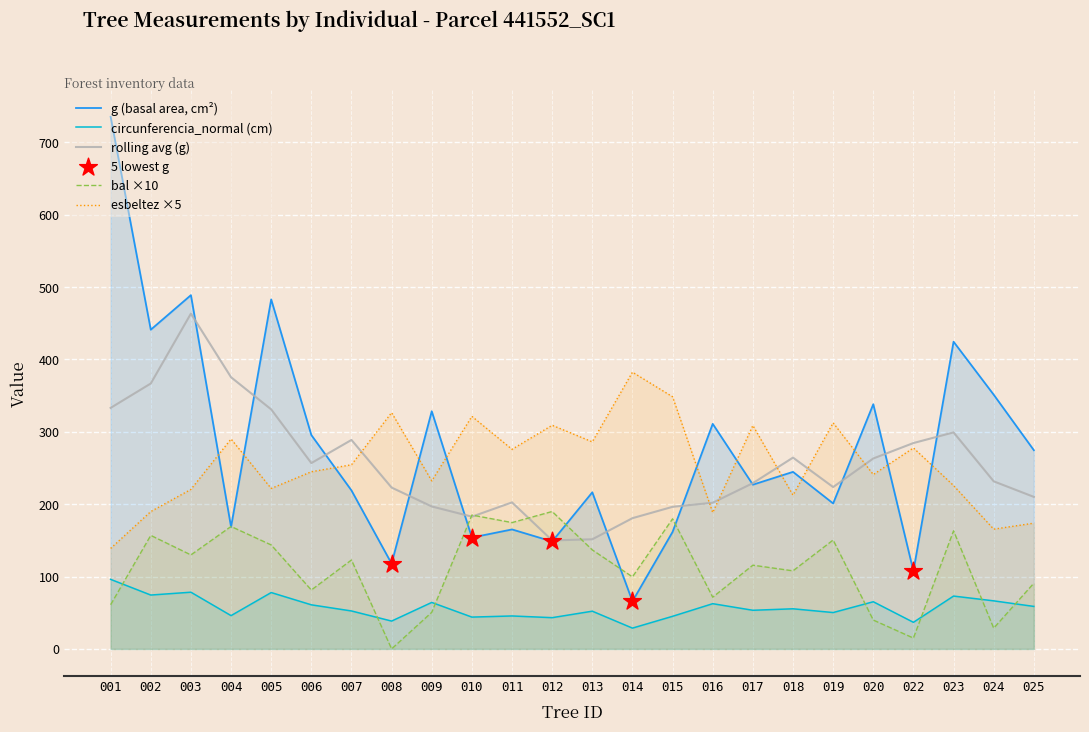

Which series contains the lowest Y value?

bal